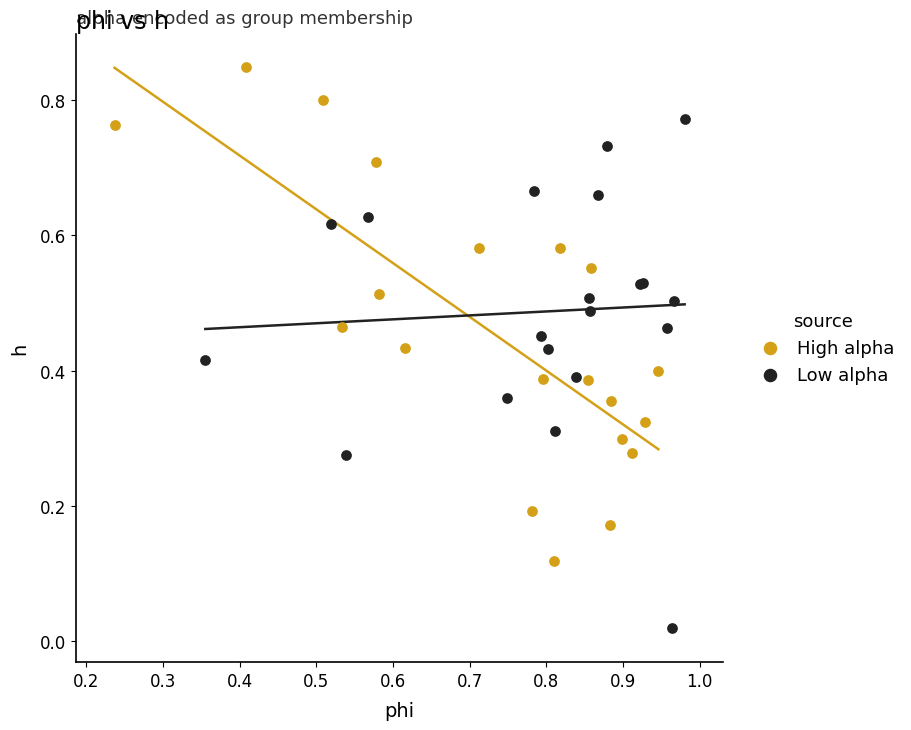

Which series reaches the minimum Y coordinate?

Low alpha